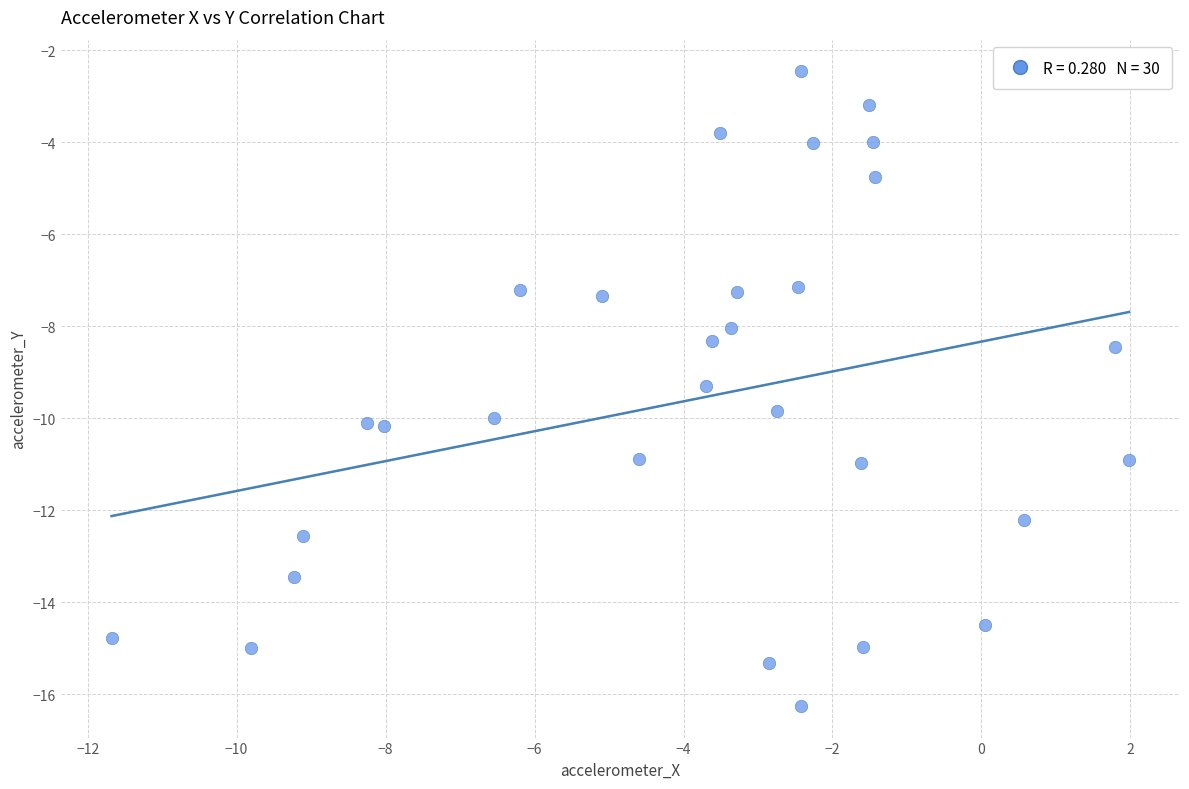

What Y value in the scatter plot is closest to -9?

-9.3